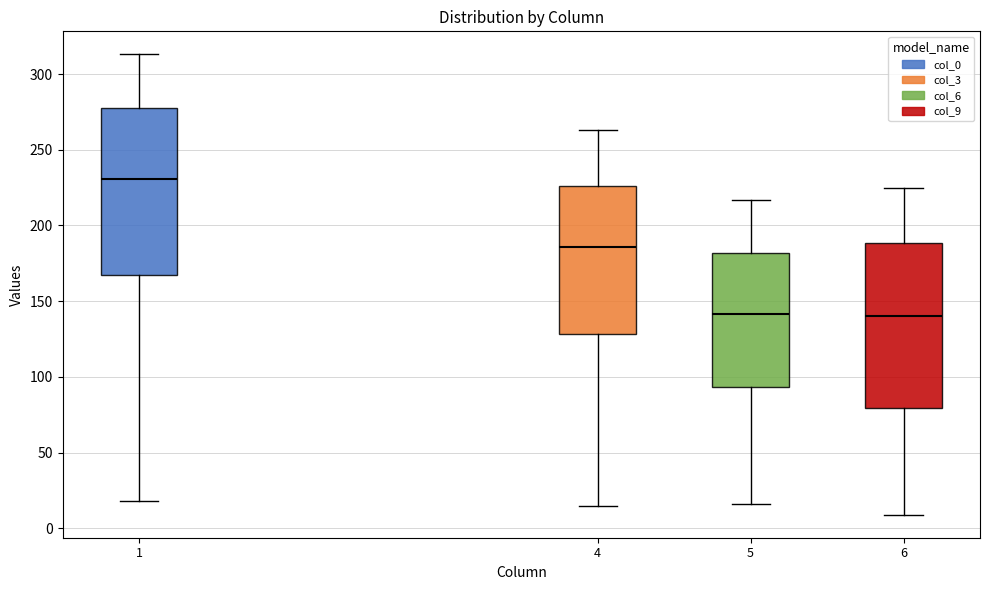

Reading left to right, read every box against the y-axis: the position of its median line, the range the box covers, and the ends of its whiskers. The values are not printed on the chart, so give them approximately, as read against the axis.

1: median 230, box 165 to 280, whiskers 20 to 315
4: median 185, box 130 to 225, whiskers 15 to 265
5: median 140, box 95 to 180, whiskers 15 to 215
6: median 140, box 80 to 190, whiskers 10 to 225